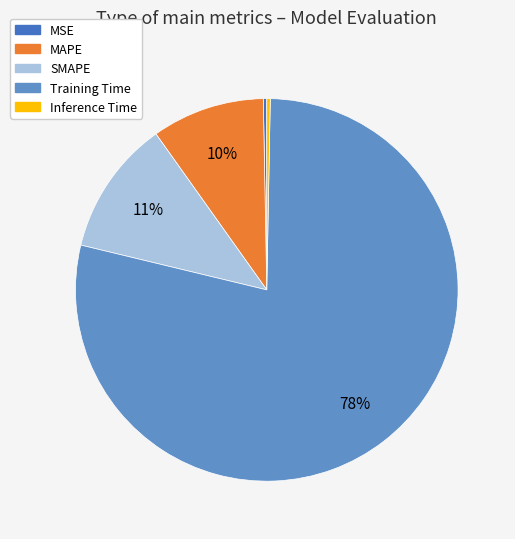

Is there any slice that represents more than half of the pie?

Yes